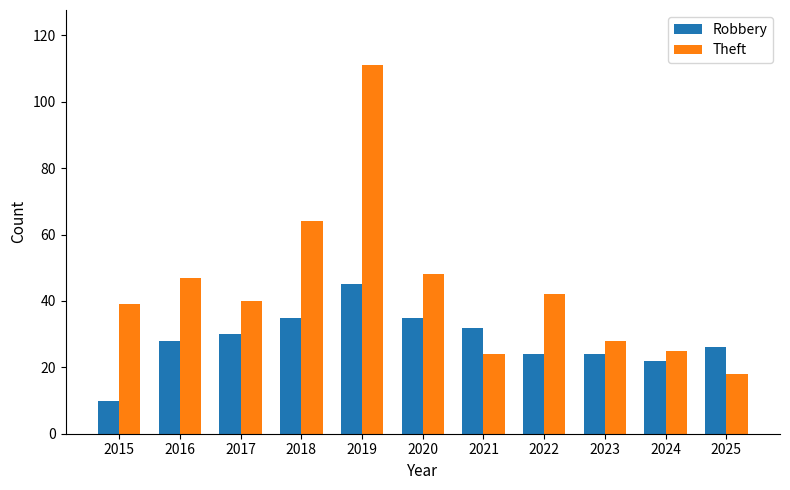

What is the sum of the Robbery values at 2015 and 2022?

34